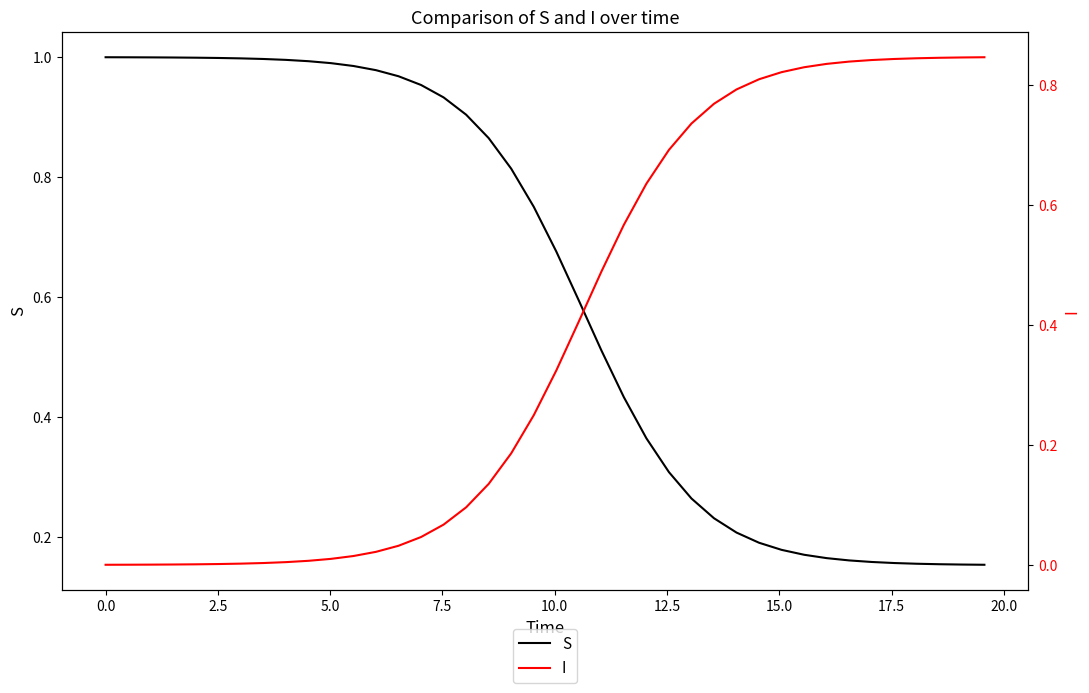

Rank the series by their maximum value, from lowest to highest.

I, S